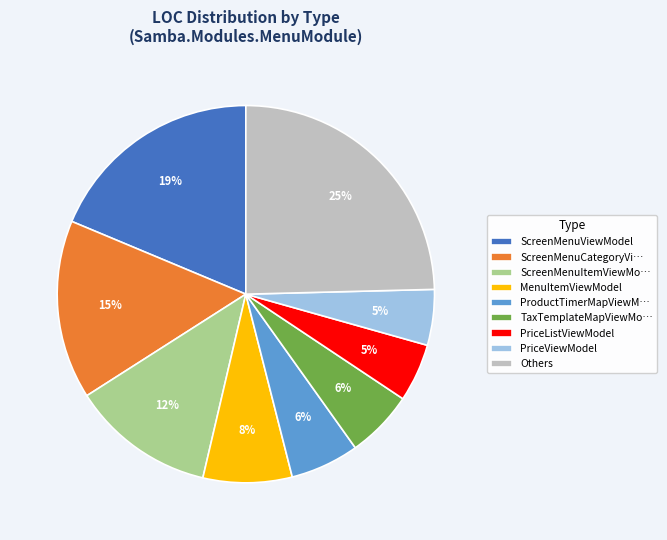

What is the largest slice in the pie chart?

Others